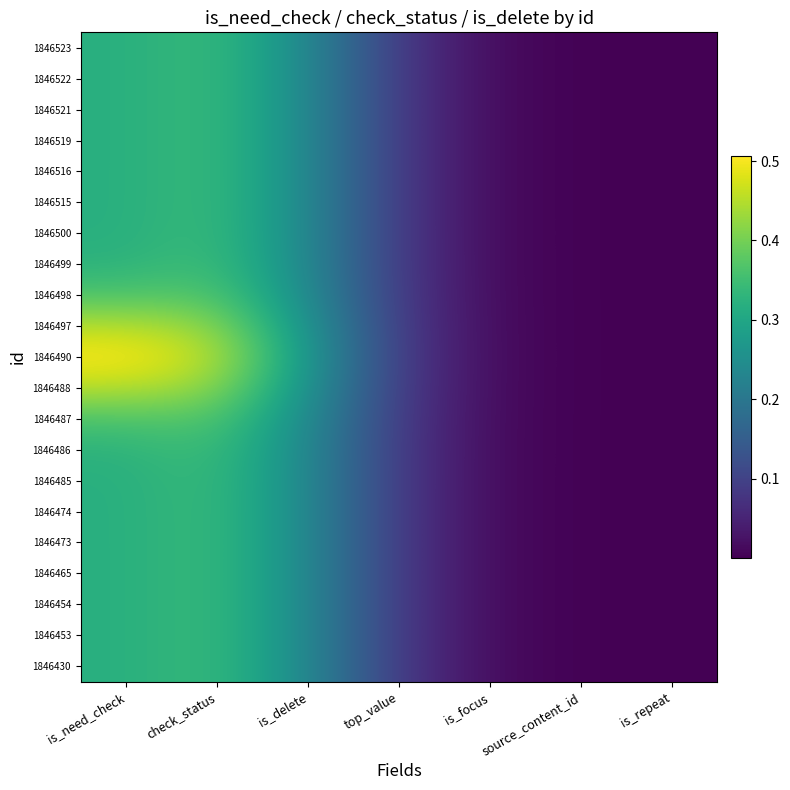

Reading right to left, transcribe all the data shown in this chart.

1846523: is_repeat=0.0	source_content_id=0.0	is_focus=0.0	top_value=0.1	is_delete=0.2	check_status=0.3	is_need_check=0.3
1846522: is_repeat=0.0	source_content_id=0.0	is_focus=0.0	top_value=0.1	is_delete=0.2	check_status=0.3	is_need_check=0.3
1846521: is_repeat=0.0	source_content_id=0.0	is_focus=0.0	top_value=0.1	is_delete=0.2	check_status=0.3	is_need_check=0.3
1846519: is_repeat=0.0	source_content_id=0.0	is_focus=0.0	top_value=0.1	is_delete=0.2	check_status=0.3	is_need_check=0.3
1846516: is_repeat=0.0	source_content_id=0.0	is_focus=0.0	top_value=0.1	is_delete=0.2	check_status=0.3	is_need_check=0.3
1846515: is_repeat=0.0	source_content_id=0.0	is_focus=0.0	top_value=0.1	is_delete=0.2	check_status=0.3	is_need_check=0.3
1846500: is_repeat=0.0	source_content_id=0.0	is_focus=0.0	top_value=0.1	is_delete=0.2	check_status=0.3	is_need_check=0.3
1846499: is_repeat=0.0	source_content_id=0.0	is_focus=0.0	top_value=0.1	is_delete=0.2	check_status=0.4	is_need_check=0.3
1846498: is_repeat=0.0	source_content_id=0.0	is_focus=0.0	top_value=0.1	is_delete=0.2	check_status=0.4	is_need_check=0.4
1846497: is_repeat=0.0	source_content_id=0.0	is_focus=0.0	top_value=0.1	is_delete=0.3	check_status=0.4	is_need_check=0.5
1846490: is_repeat=0.0	source_content_id=0.0	is_focus=0.0	top_value=0.1	is_delete=0.3	check_status=0.5	is_need_check=0.5
1846488: is_repeat=0.0	source_content_id=0.0	is_focus=0.0	top_value=0.1	is_delete=0.3	check_status=0.4	is_need_check=0.5
1846487: is_repeat=0.0	source_content_id=0.0	is_focus=0.0	top_value=0.1	is_delete=0.2	check_status=0.4	is_need_check=0.4
1846486: is_repeat=0.0	source_content_id=0.0	is_focus=0.0	top_value=0.1	is_delete=0.2	check_status=0.4	is_need_check=0.3
1846485: is_repeat=0.0	source_content_id=0.0	is_focus=0.0	top_value=0.1	is_delete=0.2	check_status=0.3	is_need_check=0.3
1846474: is_repeat=0.0	source_content_id=0.0	is_focus=0.0	top_value=0.1	is_delete=0.2	check_status=0.3	is_need_check=0.3
1846473: is_repeat=0.0	source_content_id=0.0	is_focus=0.0	top_value=0.1	is_delete=0.2	check_status=0.3	is_need_check=0.3
1846465: is_repeat=0.0	source_content_id=0.0	is_focus=0.0	top_value=0.1	is_delete=0.2	check_status=0.3	is_need_check=0.3
1846454: is_repeat=0.0	source_content_id=0.0	is_focus=0.0	top_value=0.1	is_delete=0.2	check_status=0.3	is_need_check=0.3
1846453: is_repeat=0.0	source_content_id=0.0	is_focus=0.0	top_value=0.1	is_delete=0.2	check_status=0.3	is_need_check=0.3
1846430: is_repeat=0.0	source_content_id=0.0	is_focus=0.0	top_value=0.1	is_delete=0.2	check_status=0.3	is_need_check=0.3